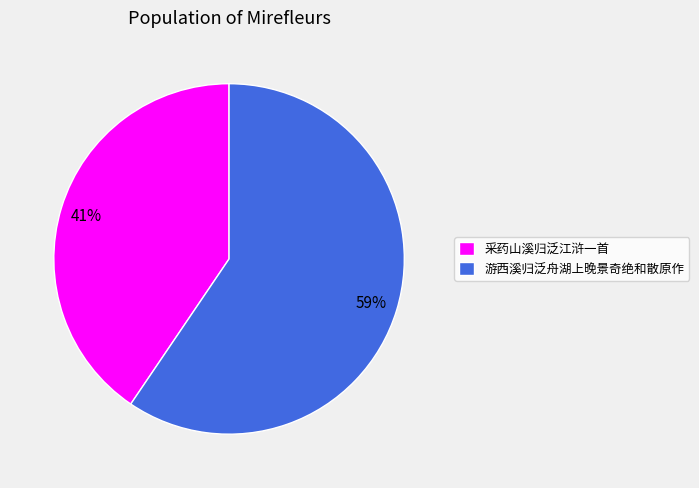

To the nearest percent, what is the average slice percentage?

50%